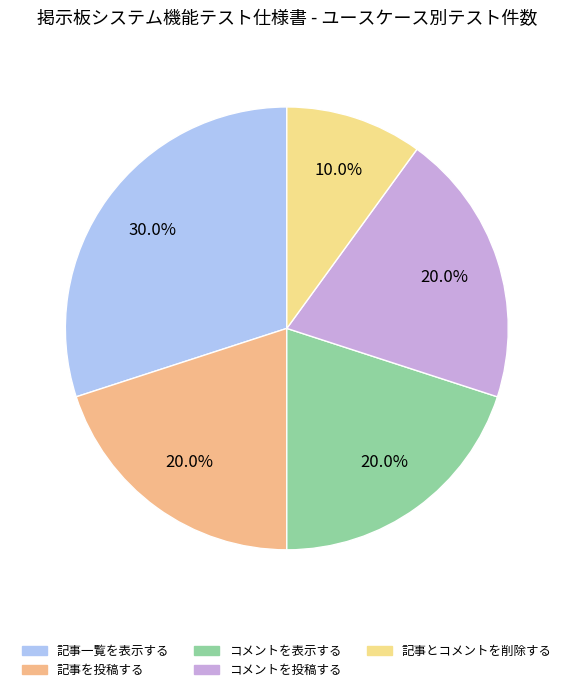

What is the change in value from 記事を投稿する to 記事とコメントを削除する?

-1